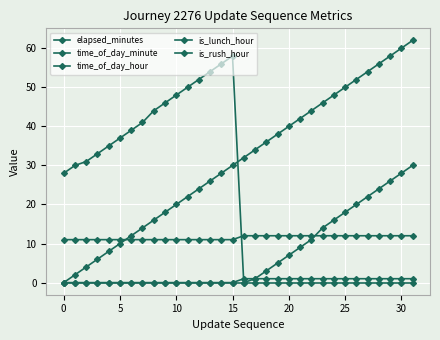

How many lines are shown in the chart?

5